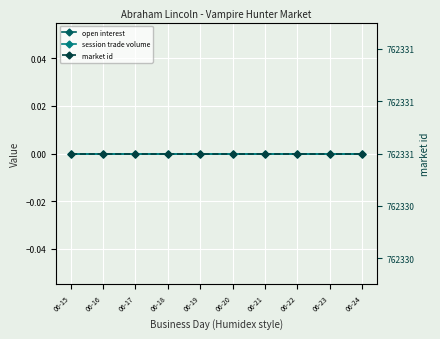

What is the spread (max minus min) of values at 06-15?

762331